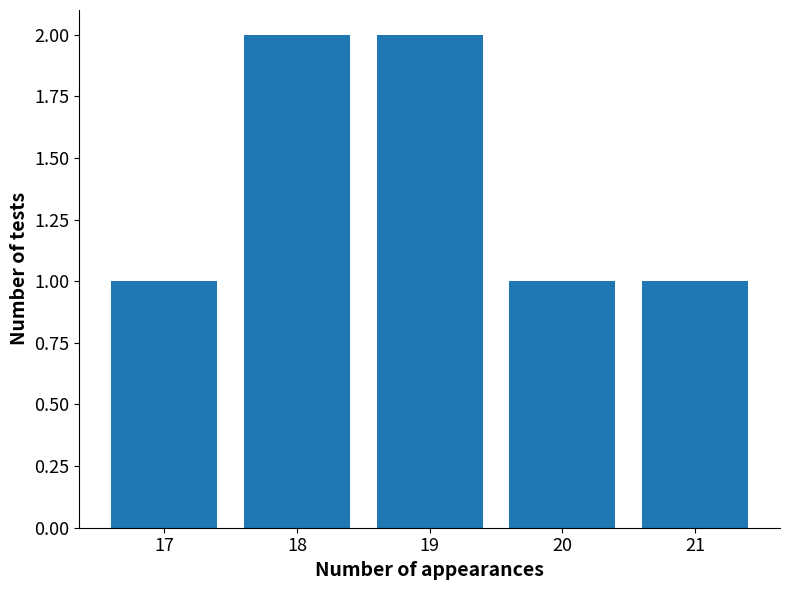

Is it true that the value at 17 is 3?

False